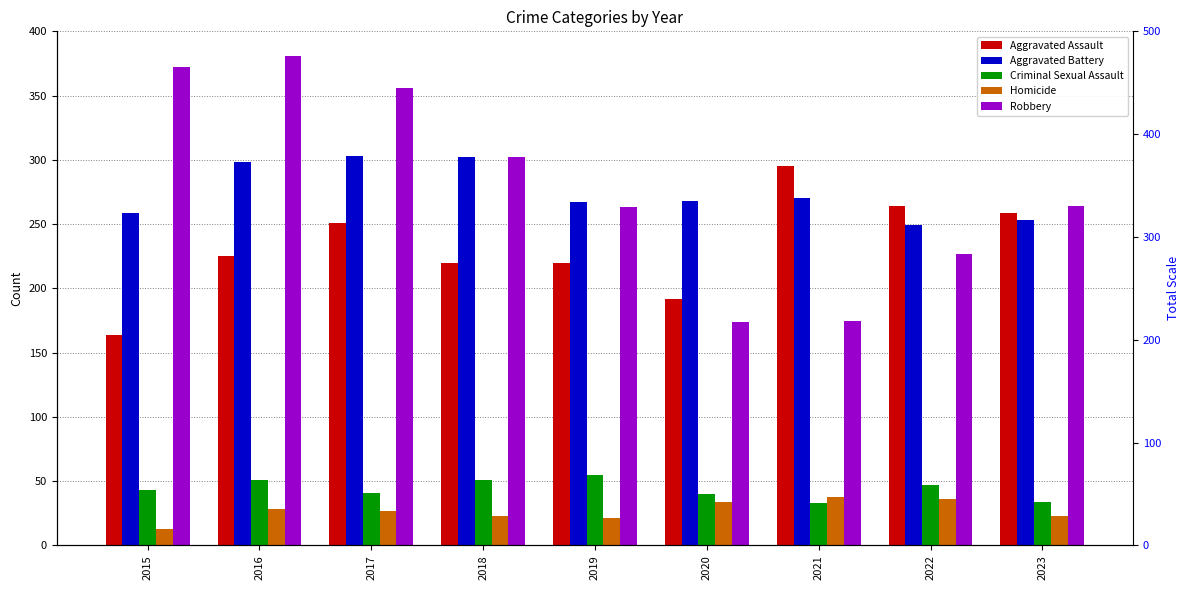

How many series are shown in this chart?

5